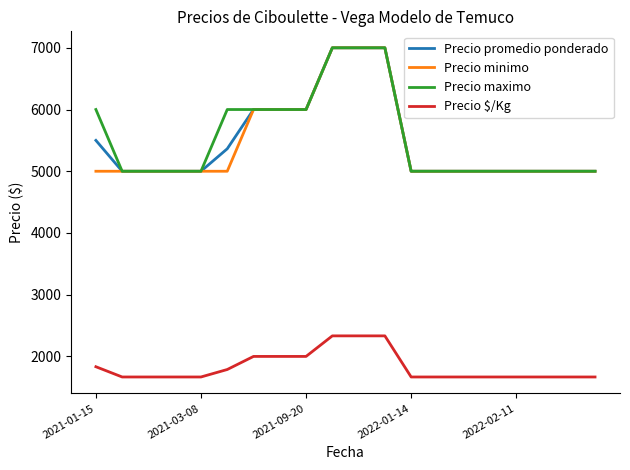

How many series are shown in this chart?

4